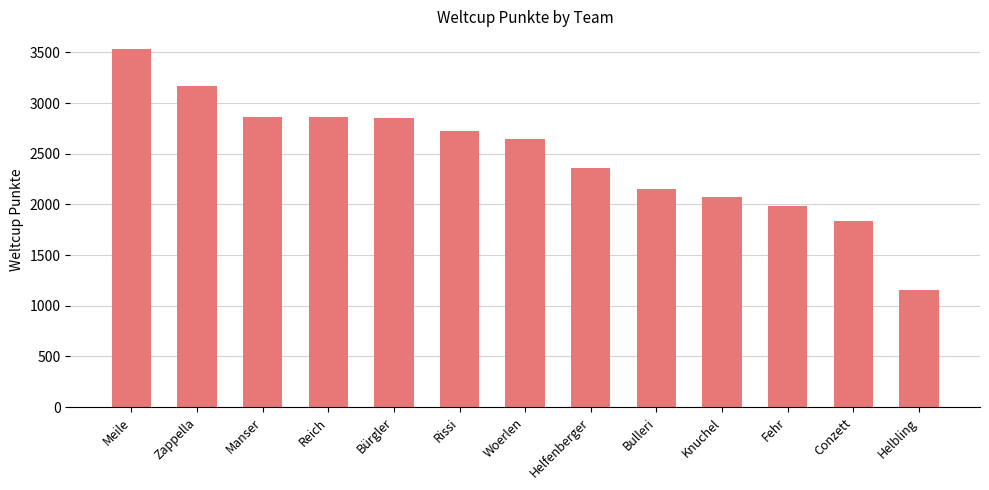

What value does the data have at Meile, to the nearest 100?

3500